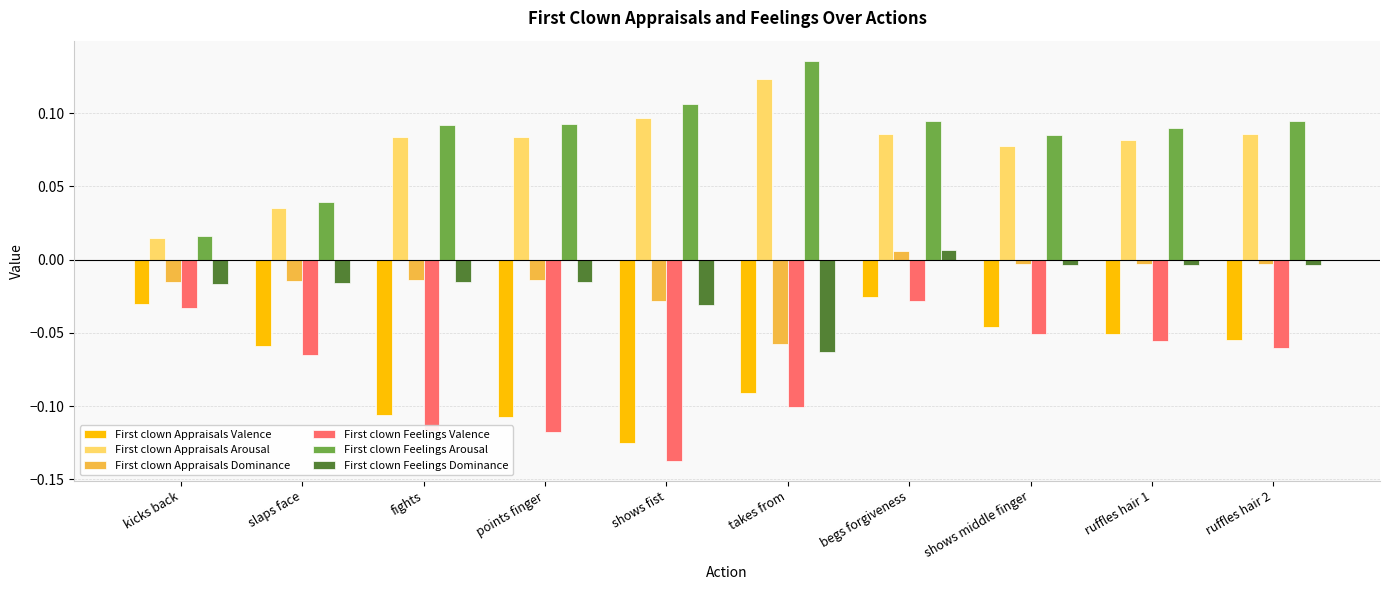

Is it true that First clown Appraisals Arousal equals 0.0 at fights?

False